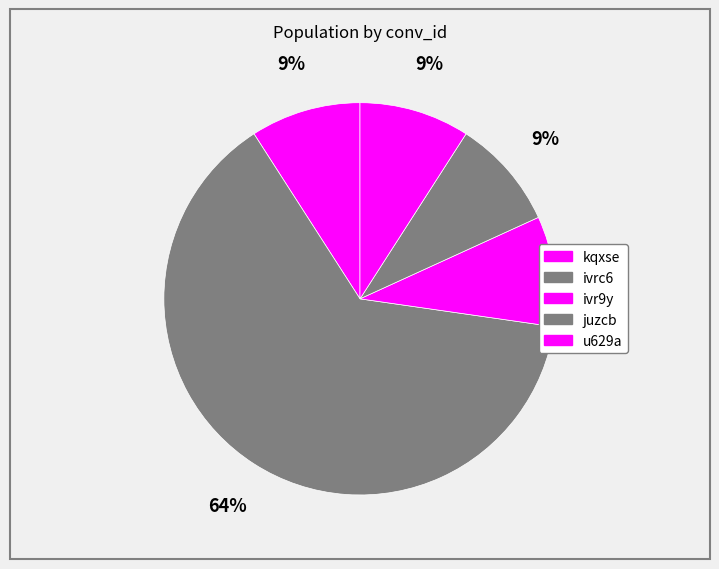

Which has a higher value, kqxse or ivrc6?

ivrc6